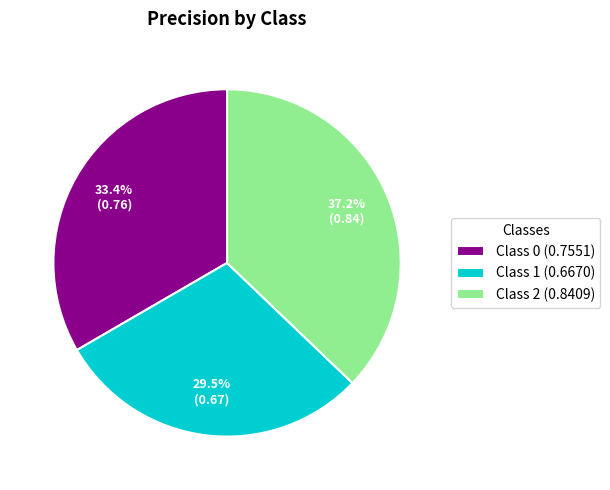

Does Class 0 represent more than half of the total?

No